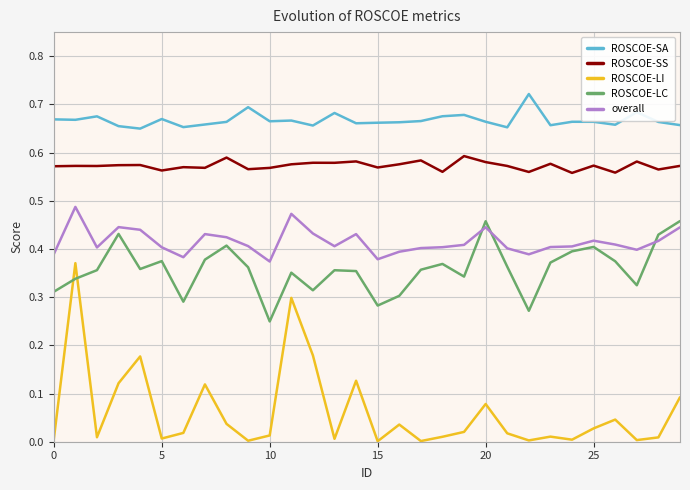

List the series in order of their peak value, highest first.

ROSCOE-SA, ROSCOE-SS, overall, ROSCOE-LC, ROSCOE-LI